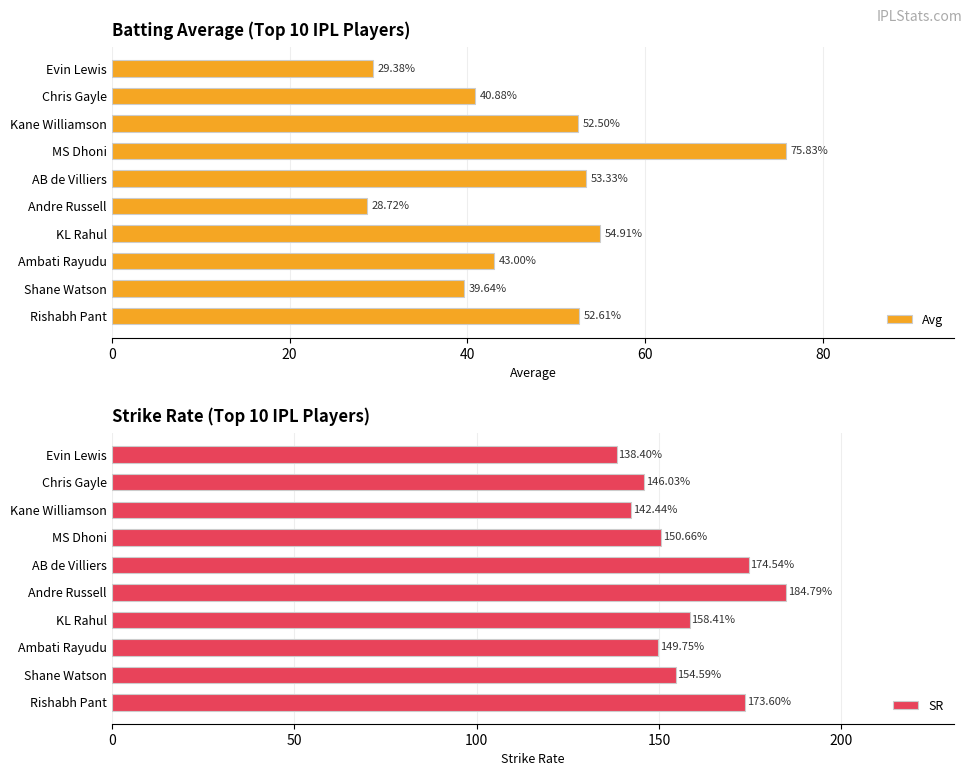

Are the bars horizontal?

Yes